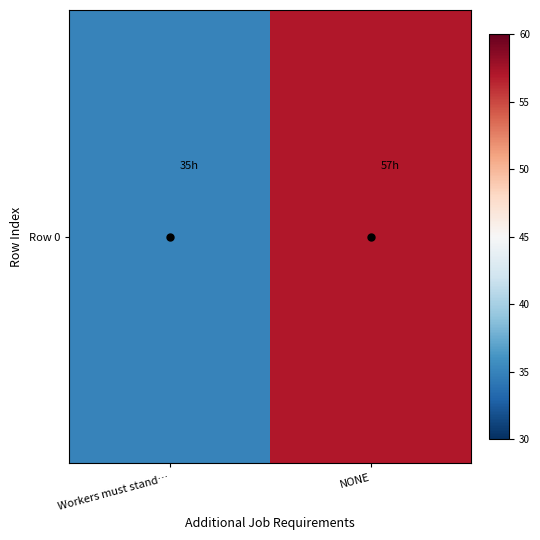

What is the sum of the values at NONE and Workers must stand…?

92